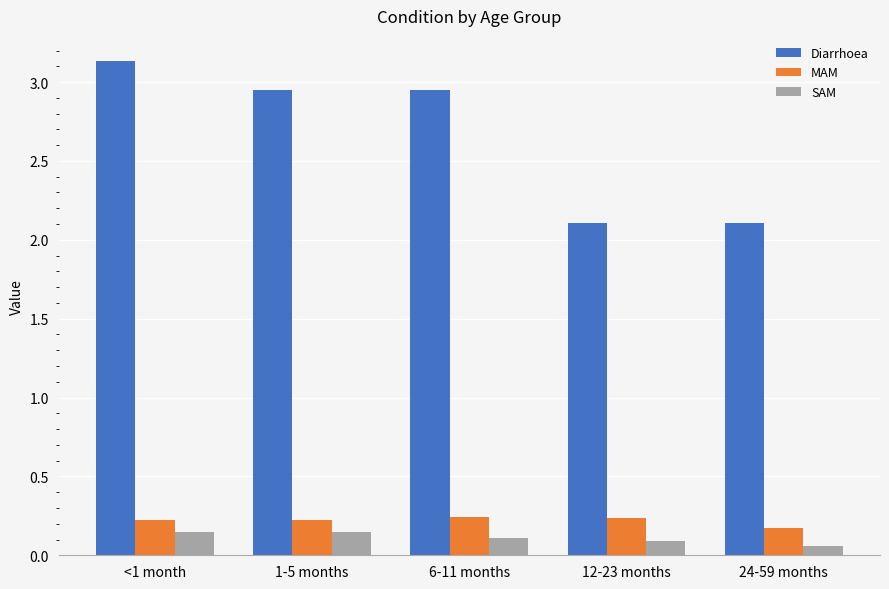

At which label does MAM reach its minimum?

24-59 months